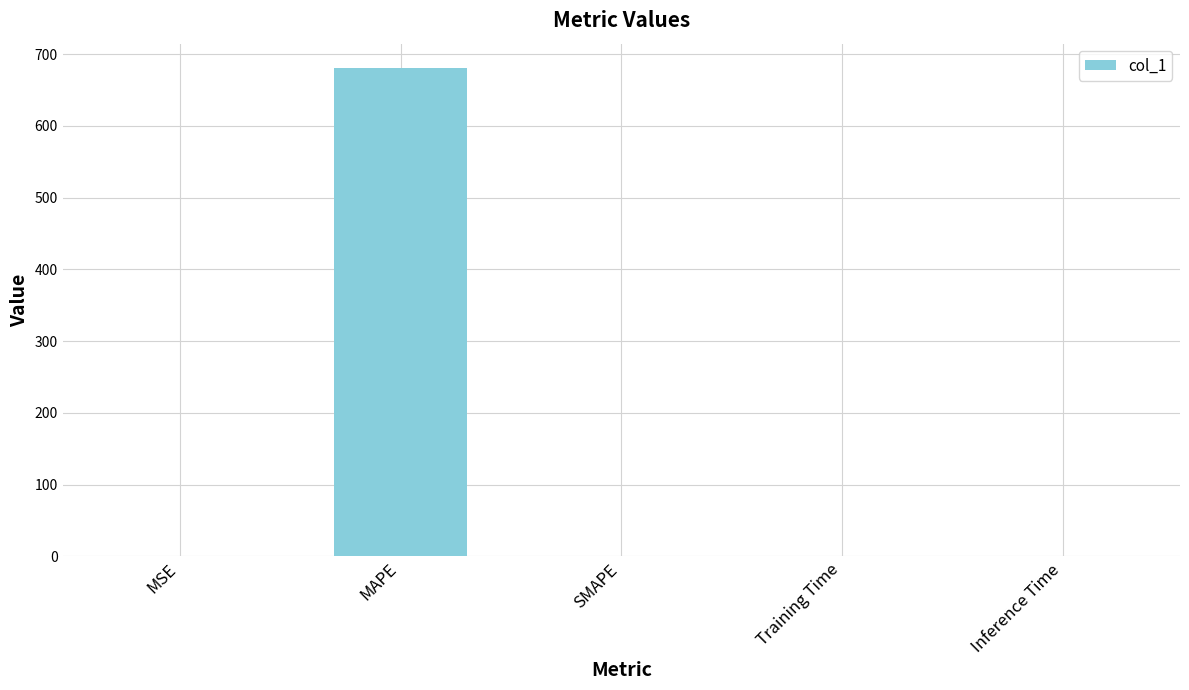

At which category does the chart reach its peak across all series?

MAPE